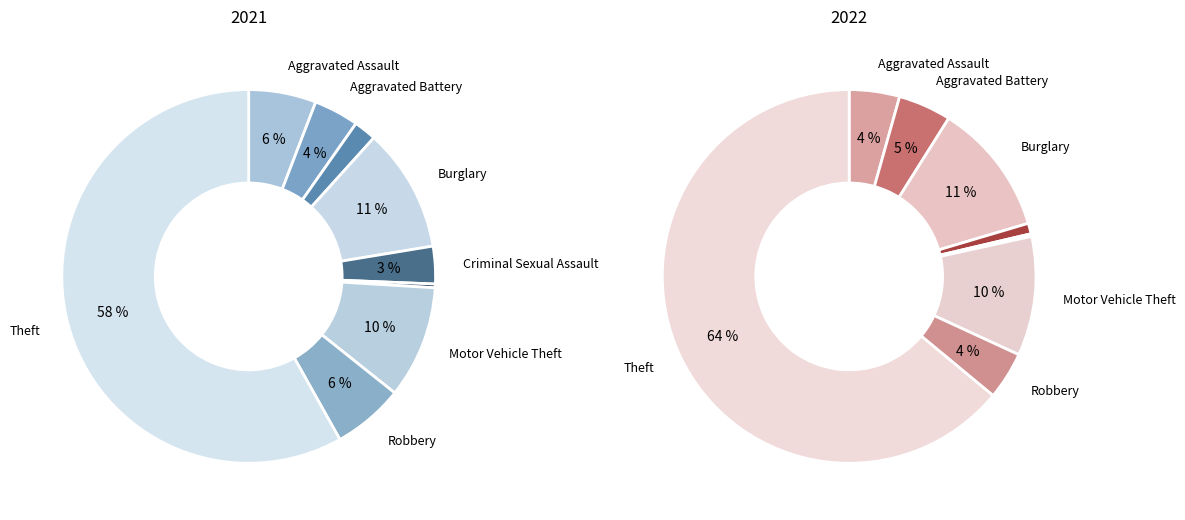

To the nearest percent, what is the difference between the largest and smallest slice percentages?

58%